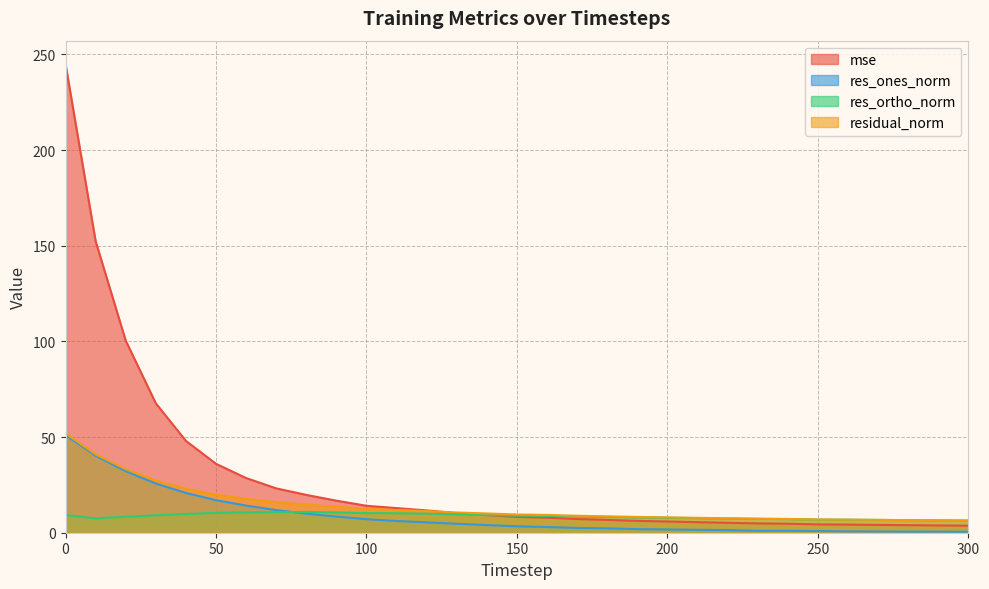

Does the chart display data point markers on the line(s)?

No